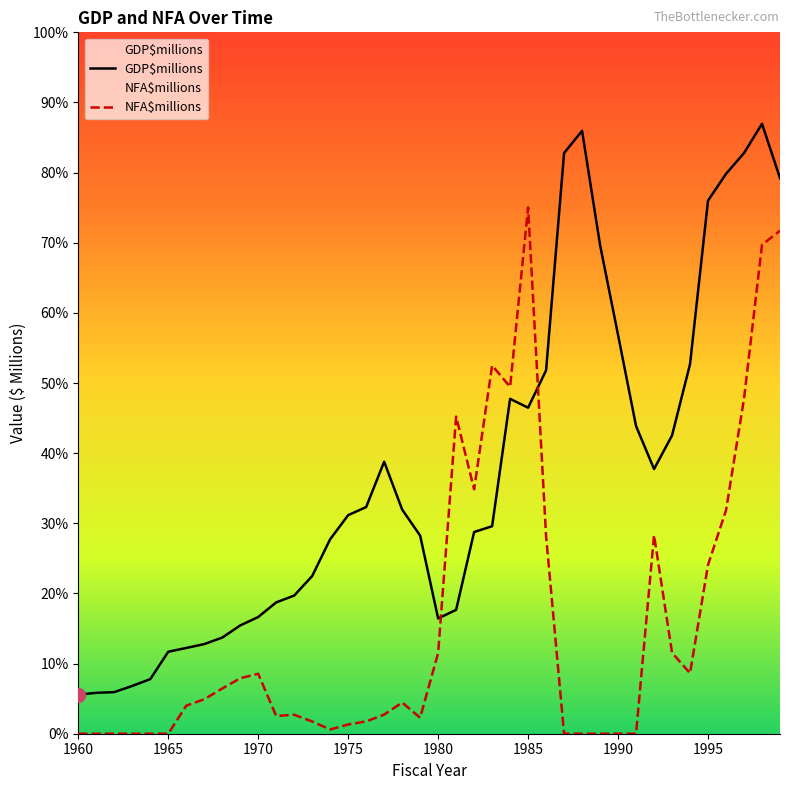

How many lines are shown in the chart?

2